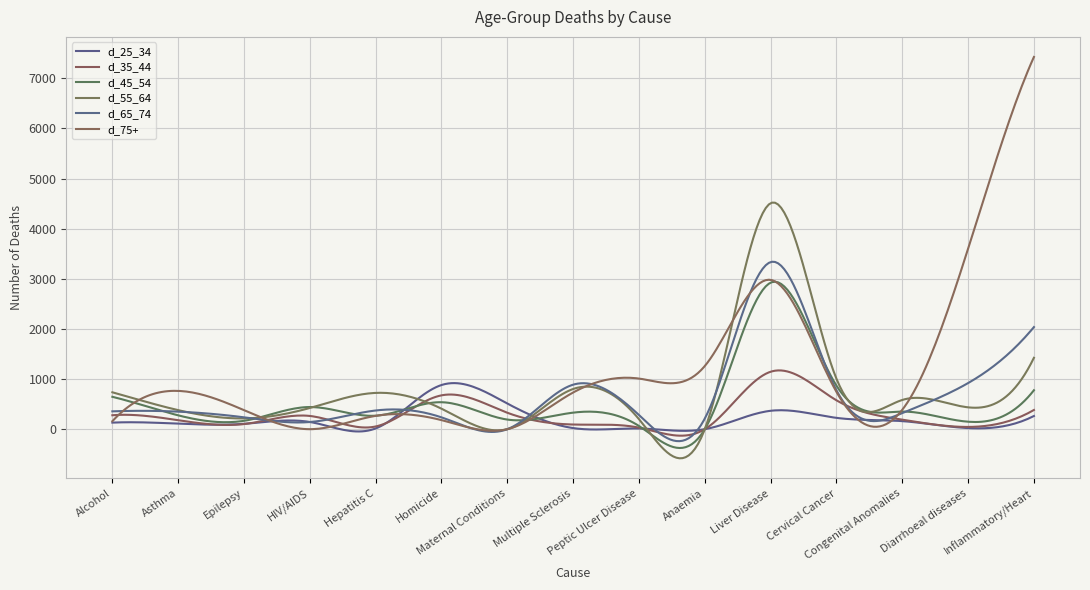

Which category has the lowest value across all series?

Anaemia